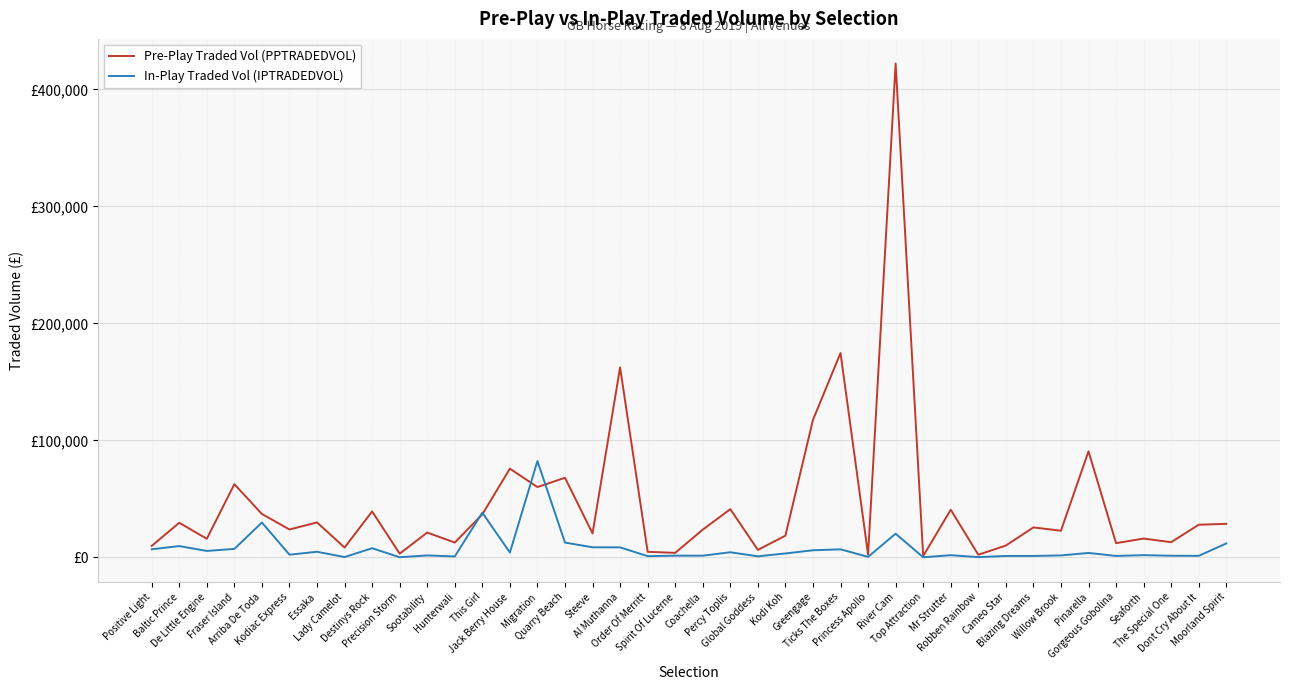

List the series in order of their peak value, highest first.

Pre-Play Traded Vol (PPTRADEDVOL), In-Play Traded Vol (IPTRADEDVOL)